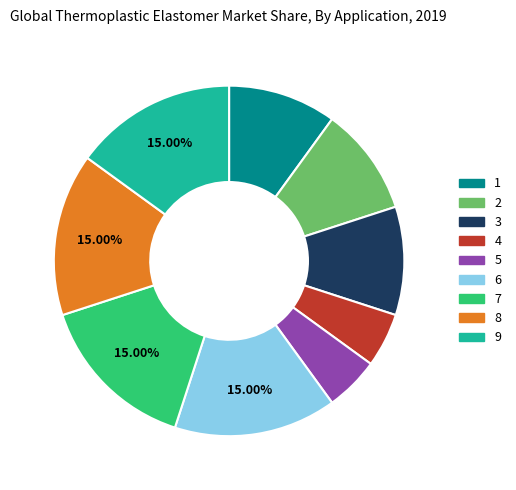

True or false: 8 accounts for 15% of the total.

True